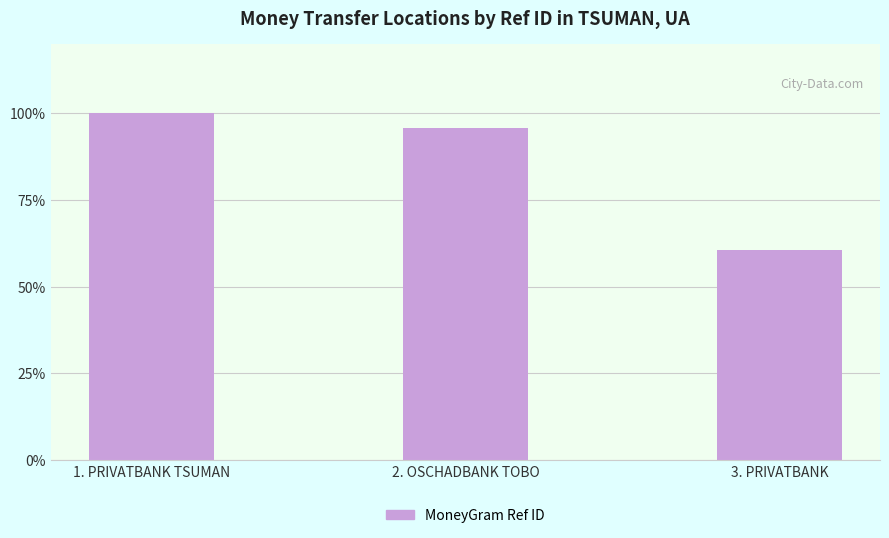

What is the label of the 3rd bar from the right?

1. PRIVATBANK TSUMAN